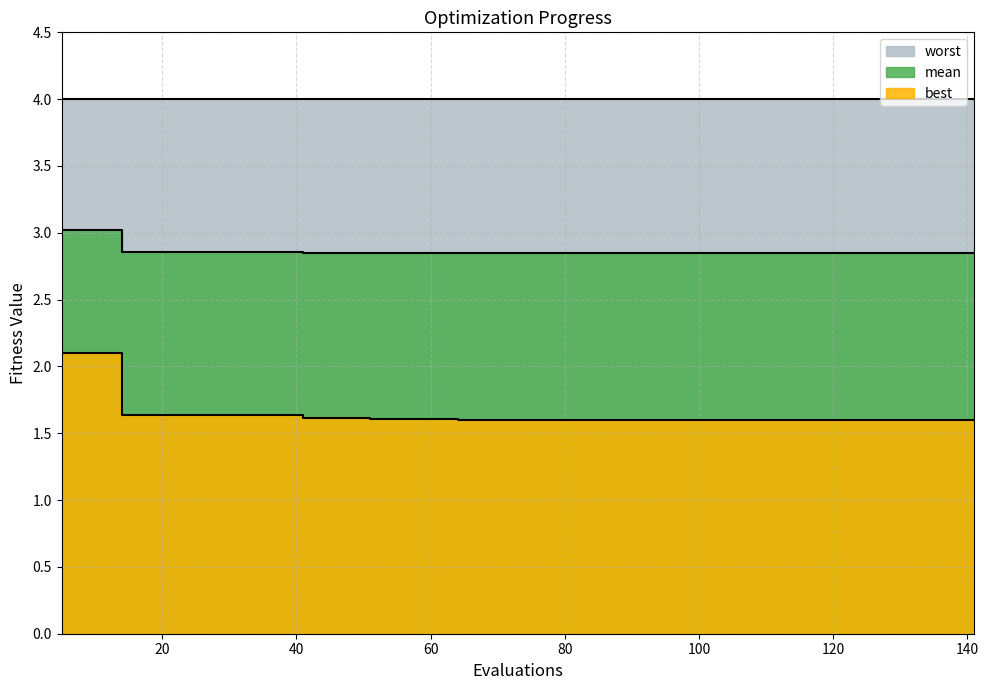

True or false: best and mean intersect in this chart.

False